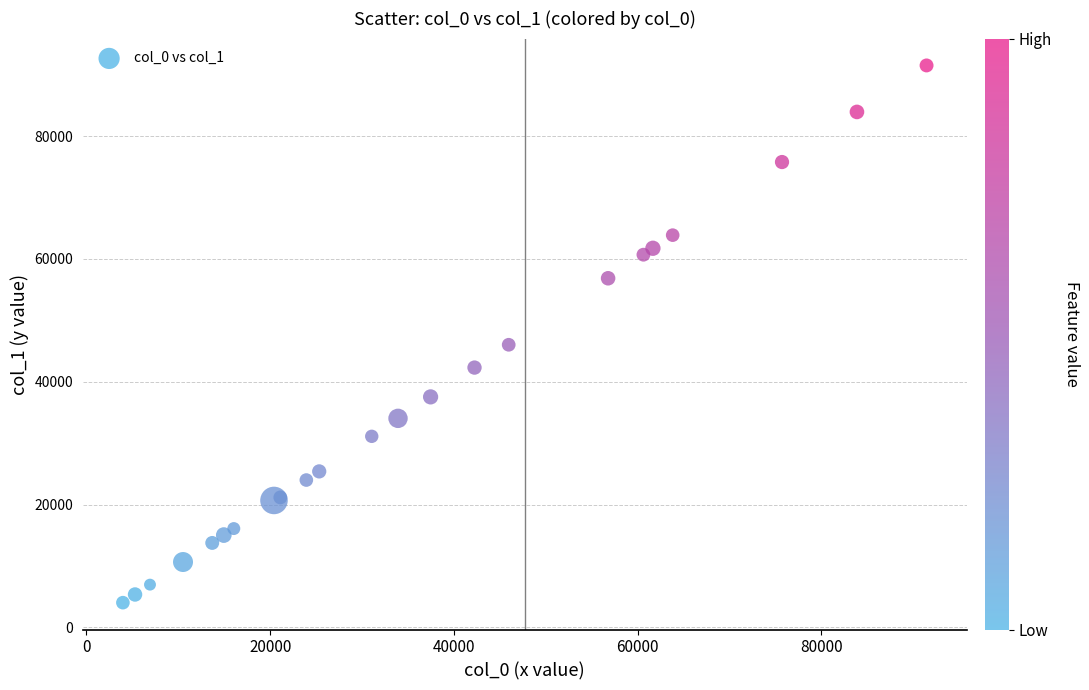

What Y value in the scatter plot is closest to 47775?

46031